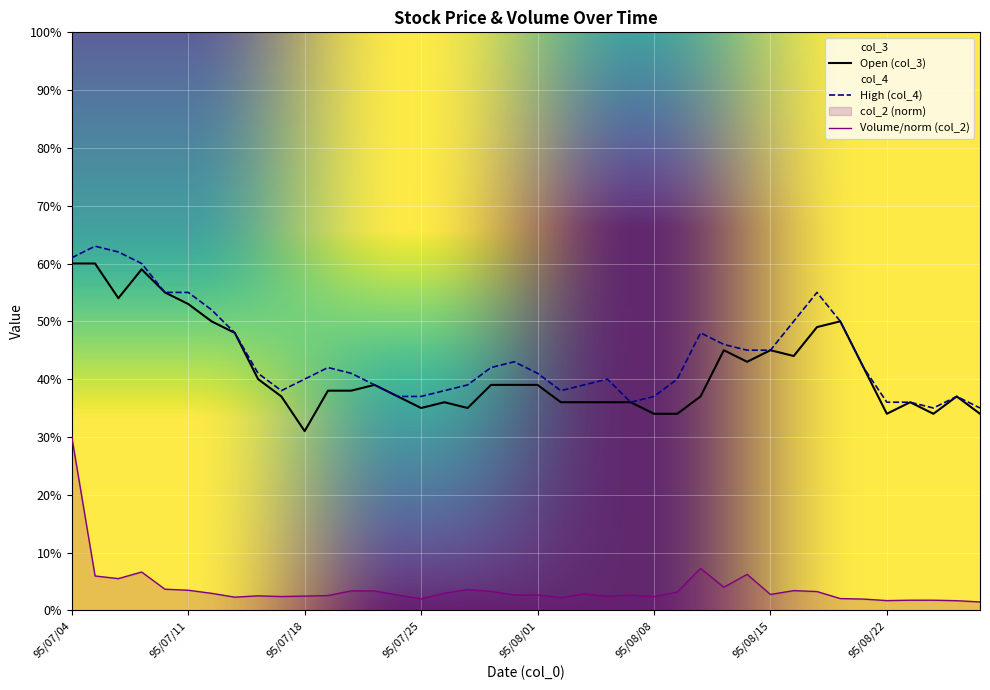

What is the label of the 4th point from the right?

95/08/23